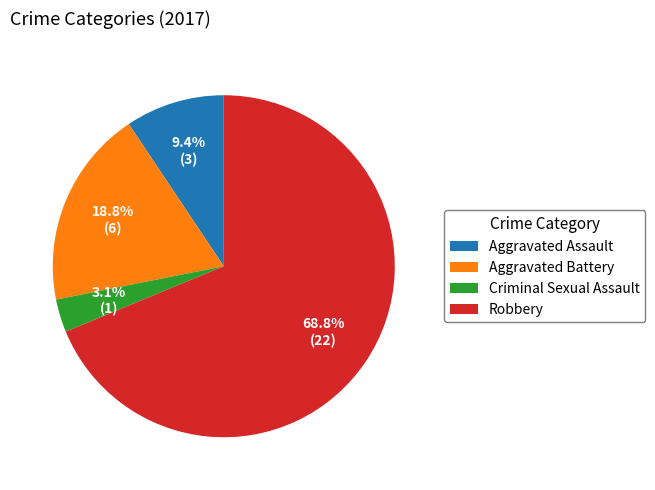

What is the largest slice in the pie chart?

Robbery